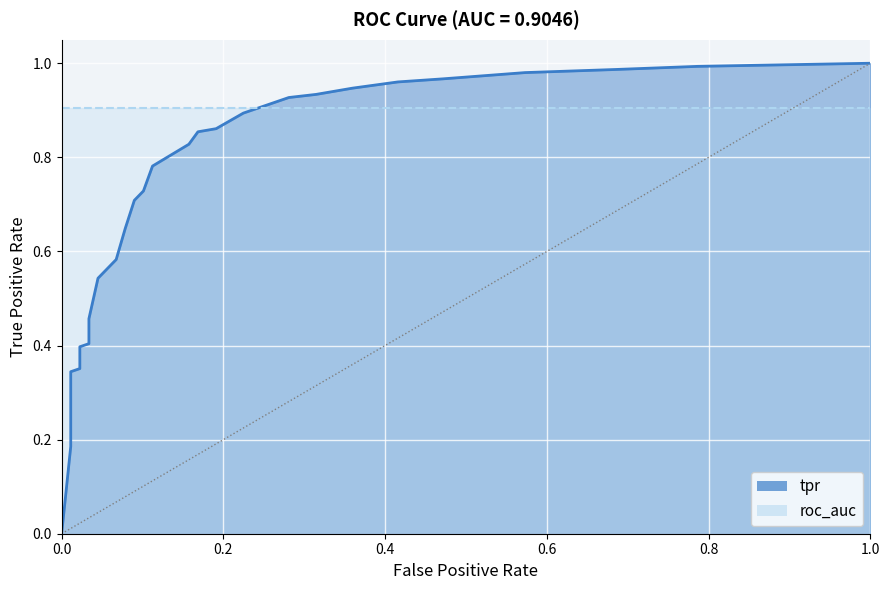

What is the average value?

0.6